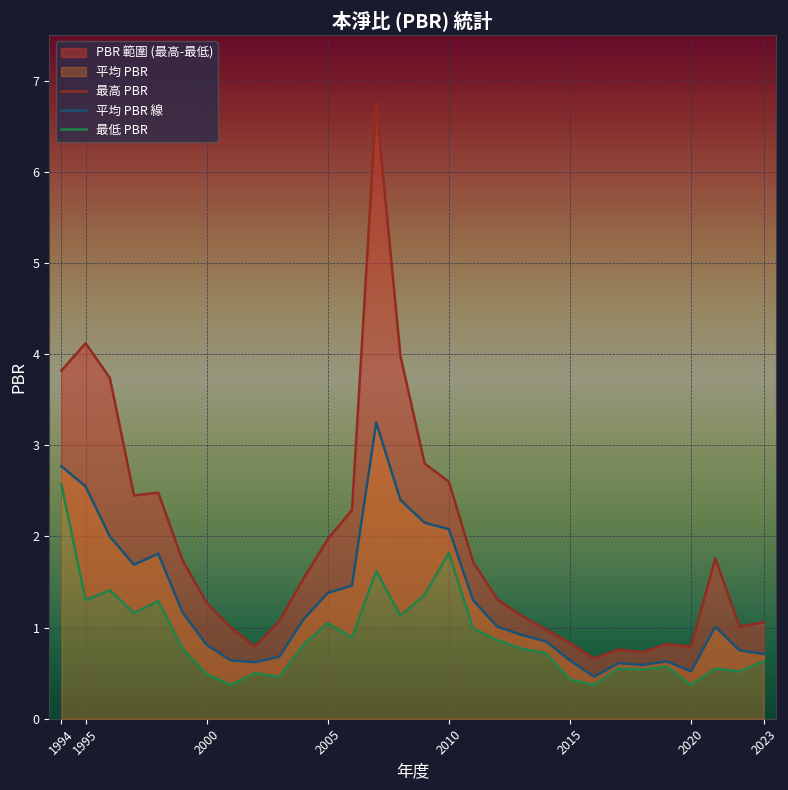

What is the difference between the maximum and minimum values in the 最高 PBR series?

6.1